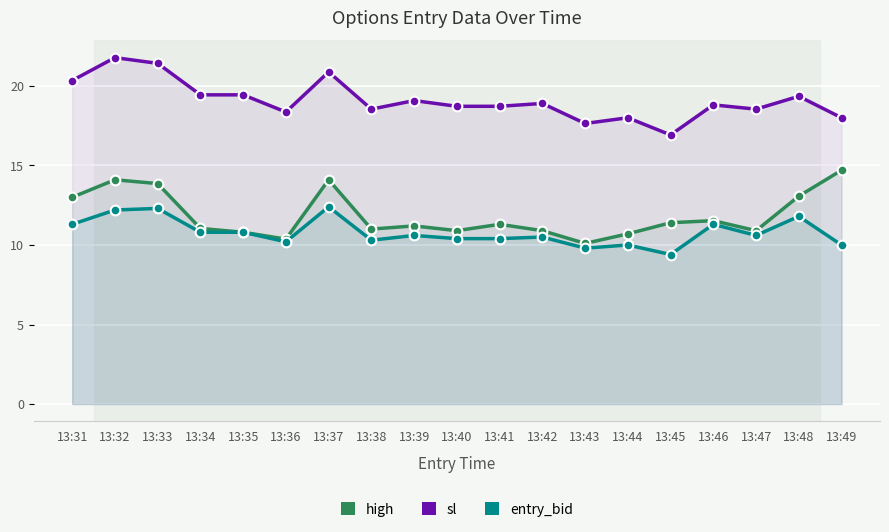

Rank the series at 13:45 from lowest to highest value.

entry_bid, high, sl